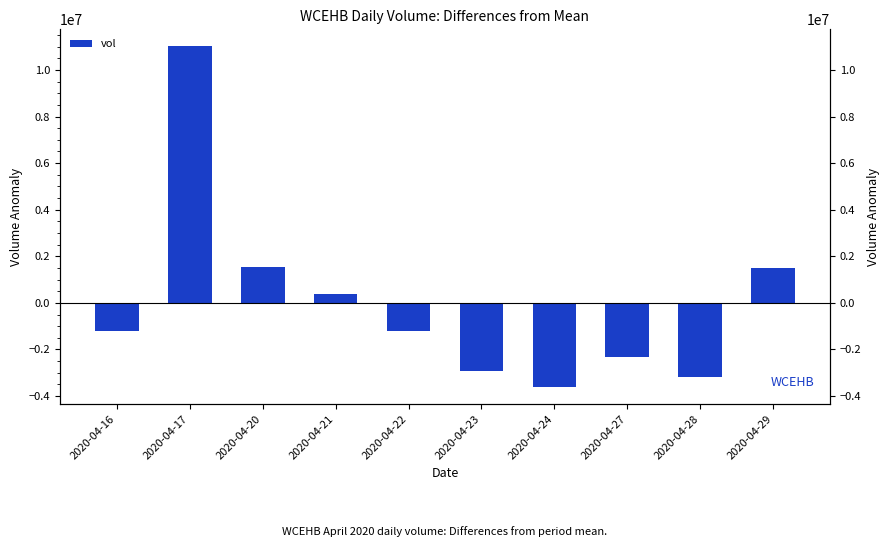

Rank the categories by value from highest to lowest.

2020-04-17, 2020-04-20, 2020-04-29, 2020-04-21, 2020-04-22, 2020-04-16, 2020-04-27, 2020-04-23, 2020-04-28, 2020-04-24